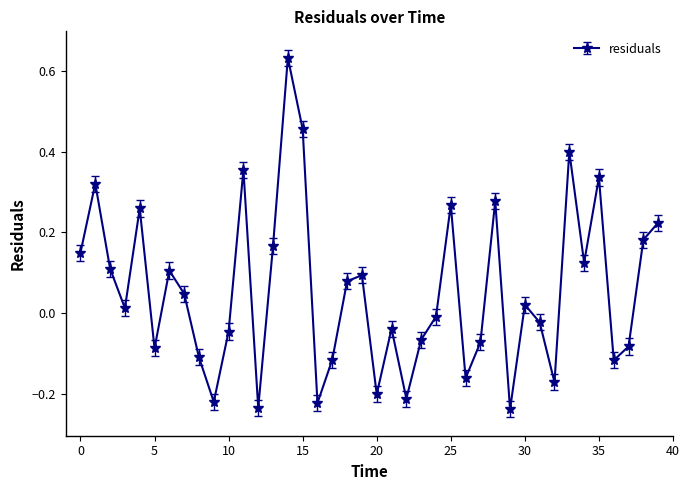

What is the difference between the second highest and minimum values?

0.7